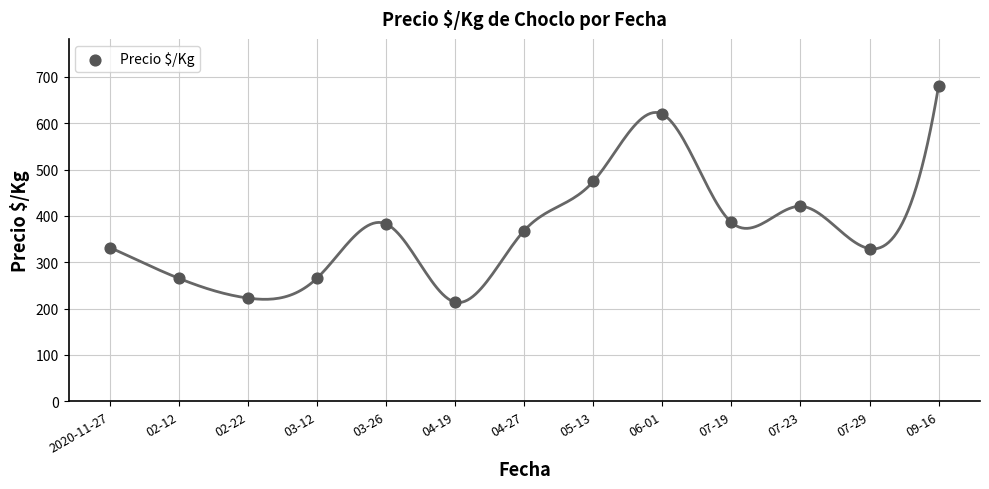

What is the range of Y values (max minus min)?

466.3